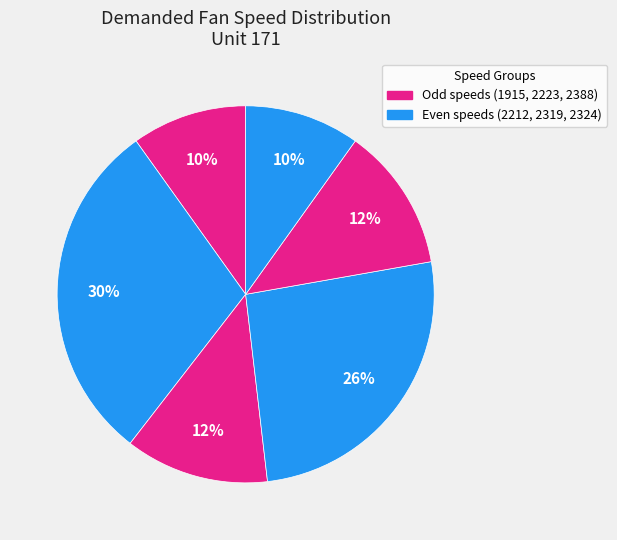

How many slices are in this pie chart?

6